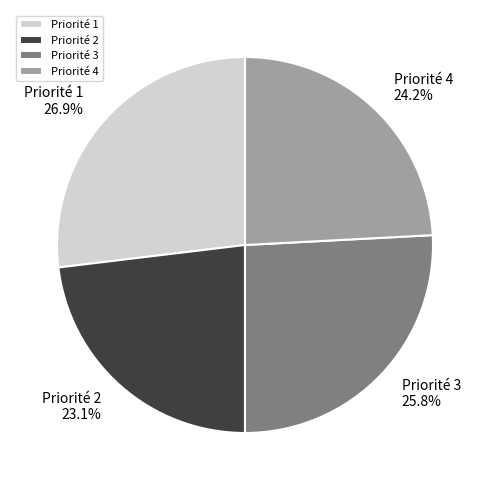

What is the smallest slice in the pie chart?

Priorité 2